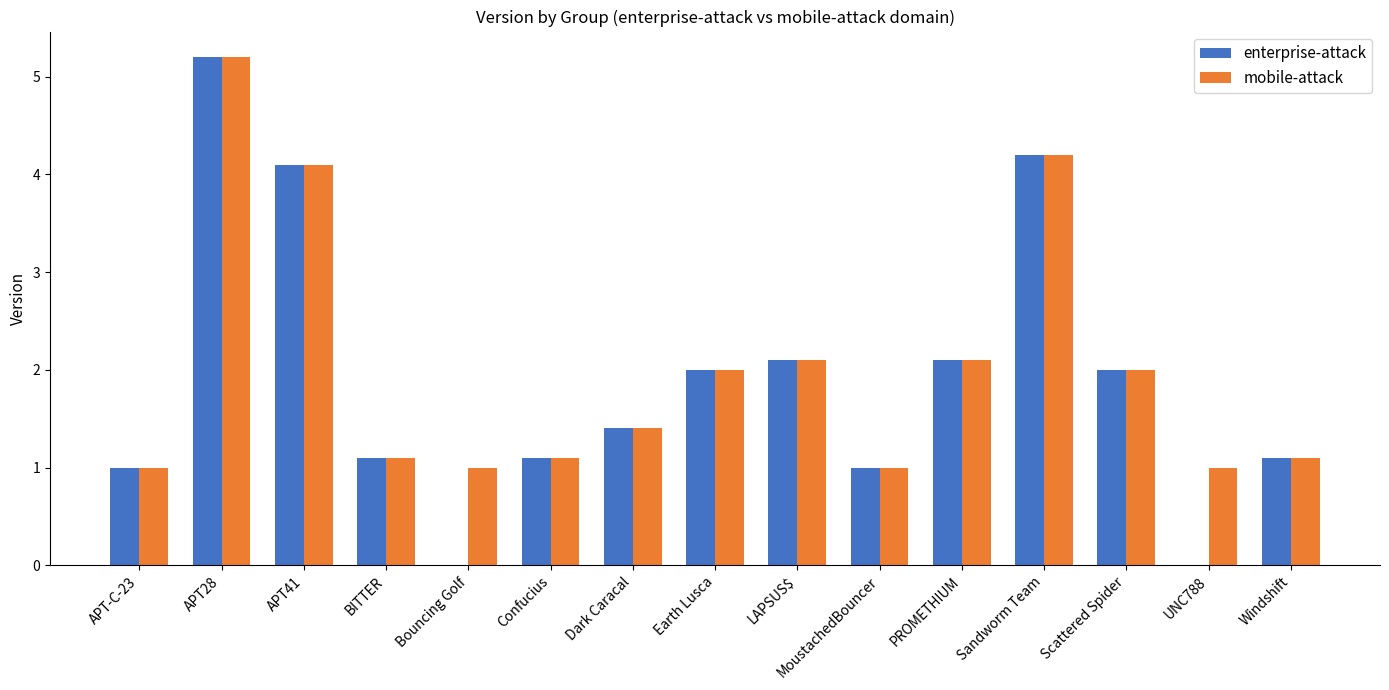

The value of enterprise-attack at Windshift is 0.6. True or false?

False